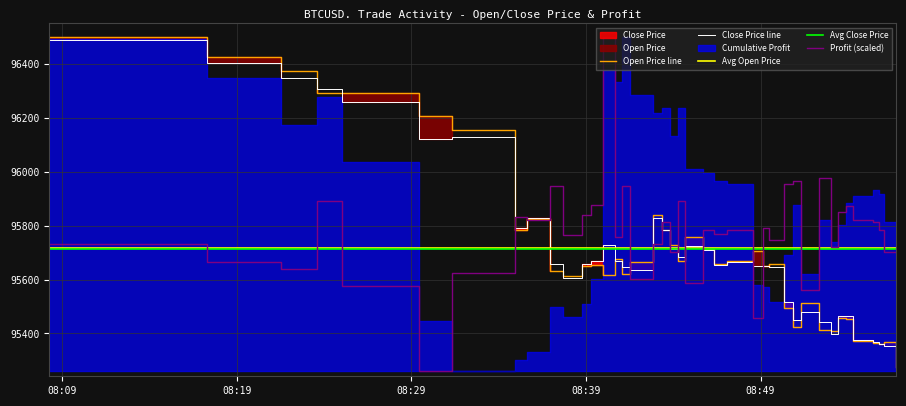

What is the lowest value of the Profit (scaled) series?

95261.1